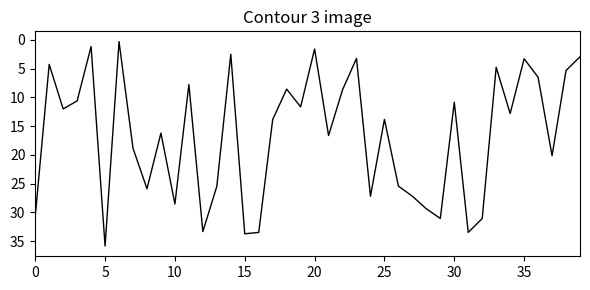

What is the difference between the maximum and minimum values?

35.5